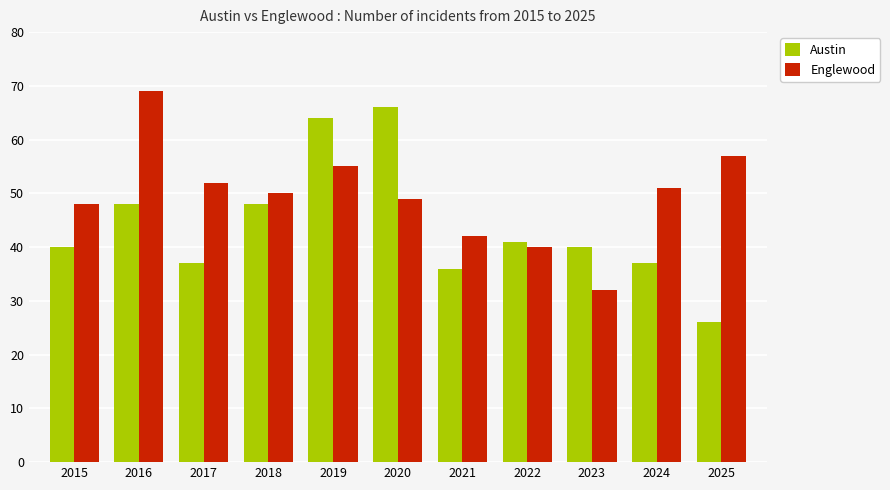

What is the value of the Austin bar at the 7th from the left?

36